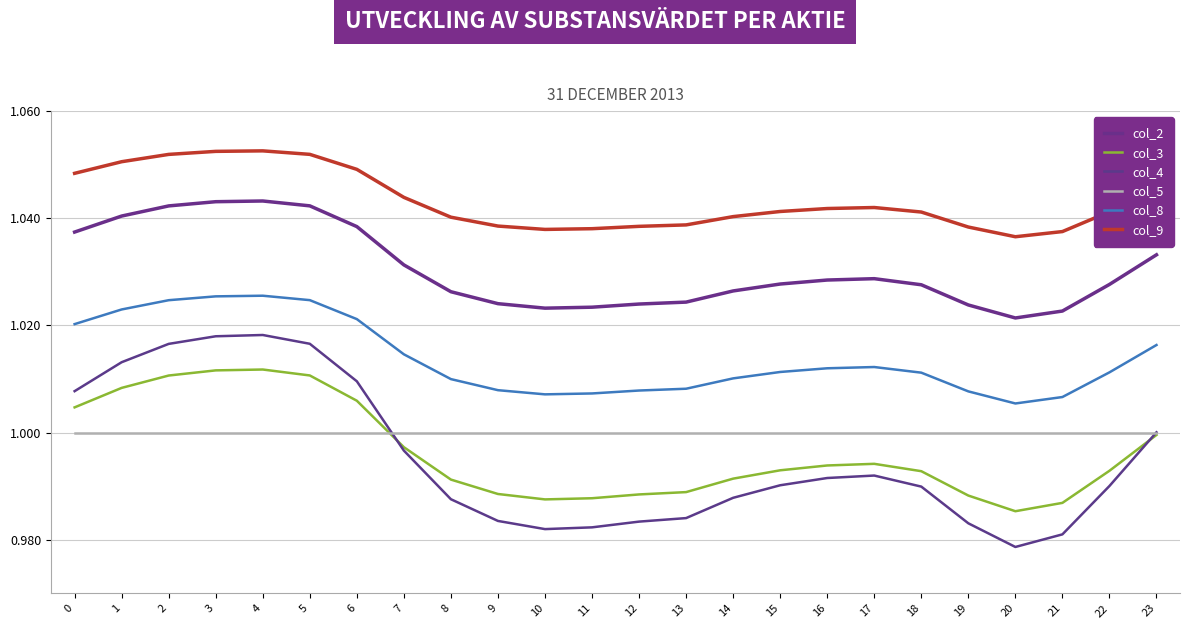

The value of col_5 at 0 is 1.0. True or false?

True